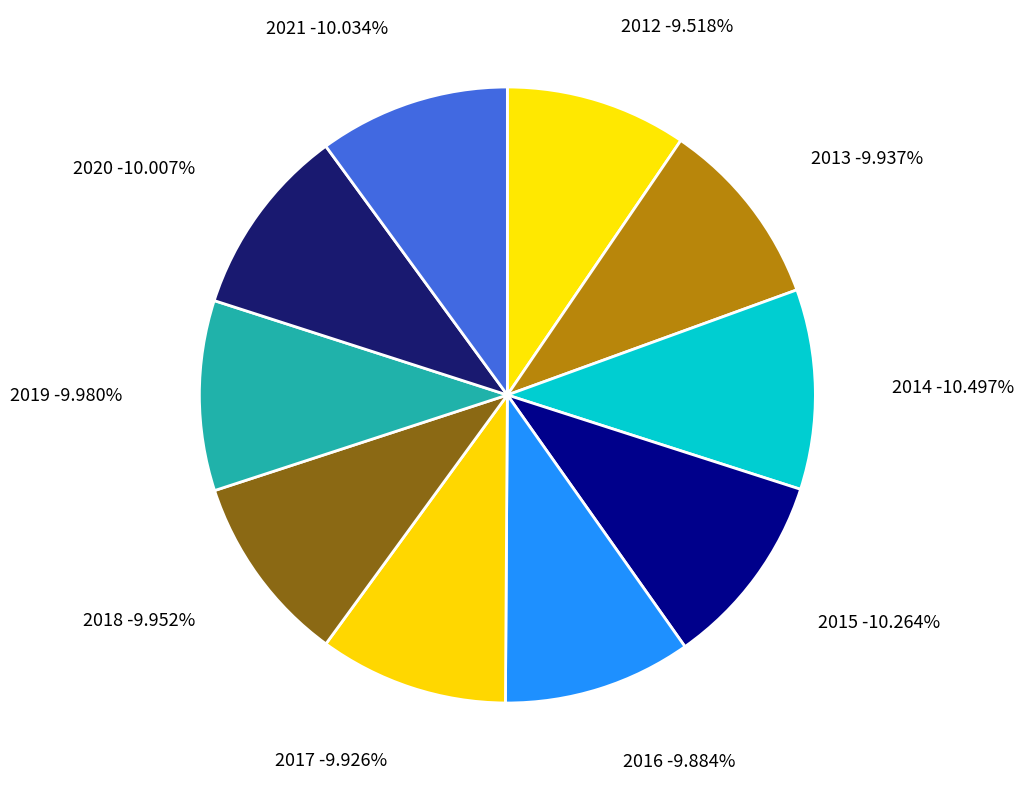

Is there a majority slice in this chart?

No